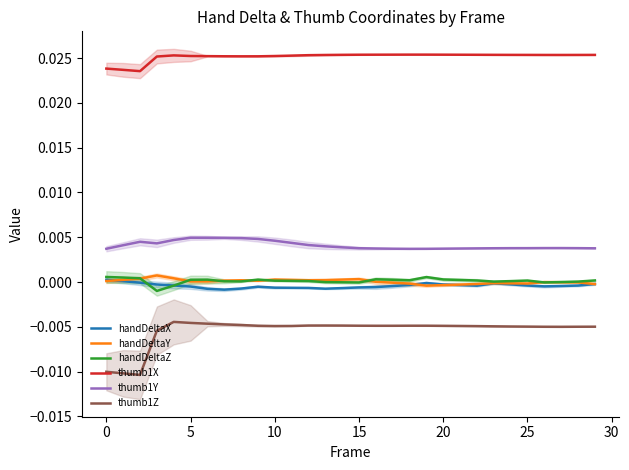

The value of handDeltaZ at 25 is 0.0. True or false?

True